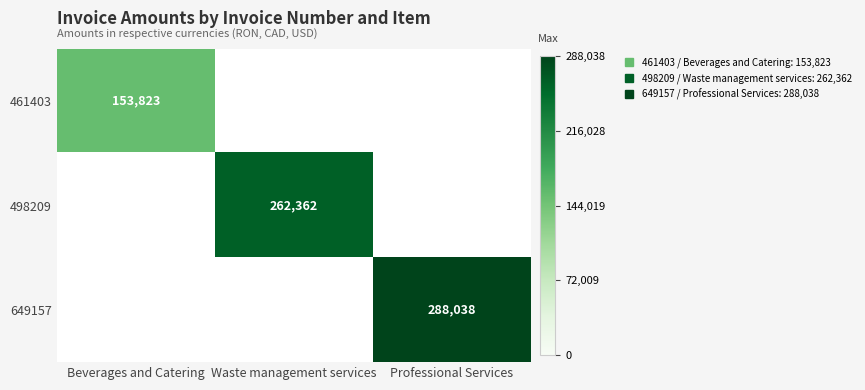

Which category has the lowest value in the 461403 series?

Beverages and Catering